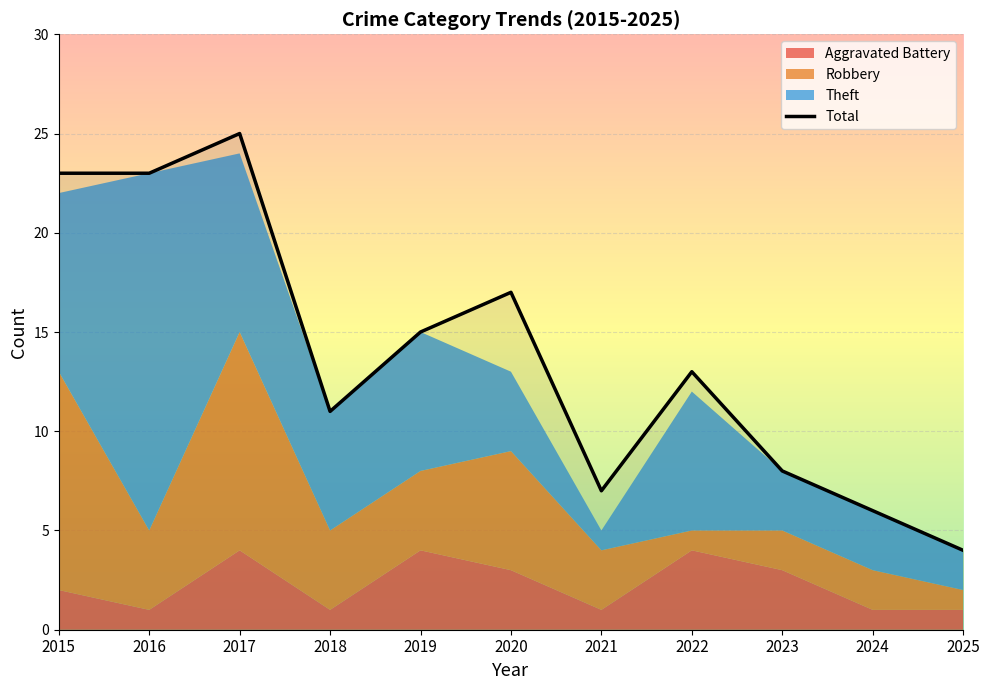

Rank the categories by value from highest to lowest.

2017, 2015, 2016, 2020, 2019, 2022, 2018, 2023, 2021, 2024, 2025